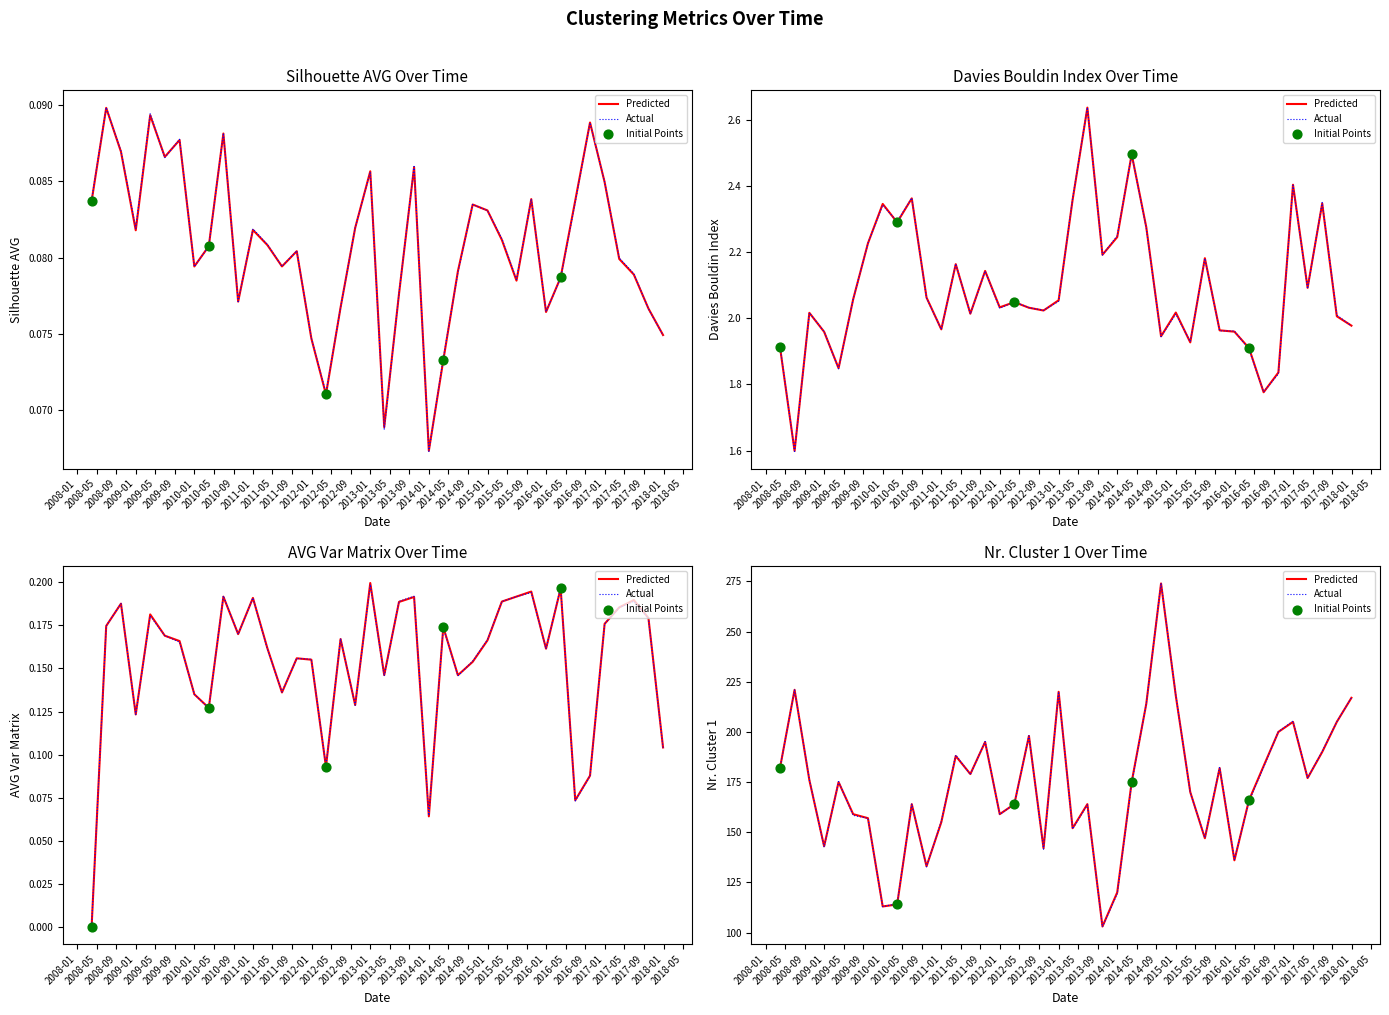

At how many categories does at least one series exceed 232?

1